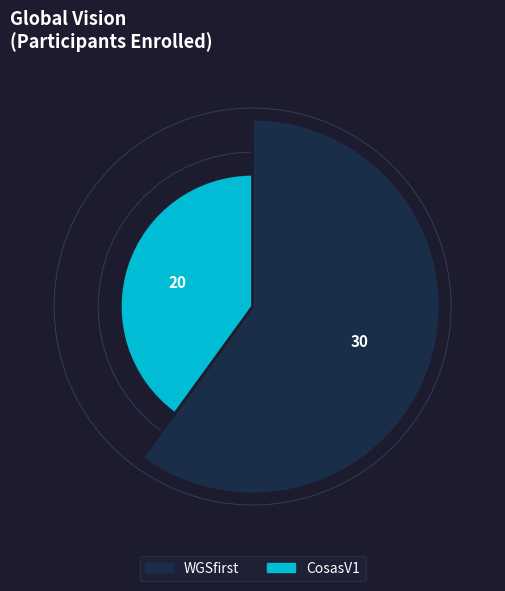

How many slices are in this pie chart?

2